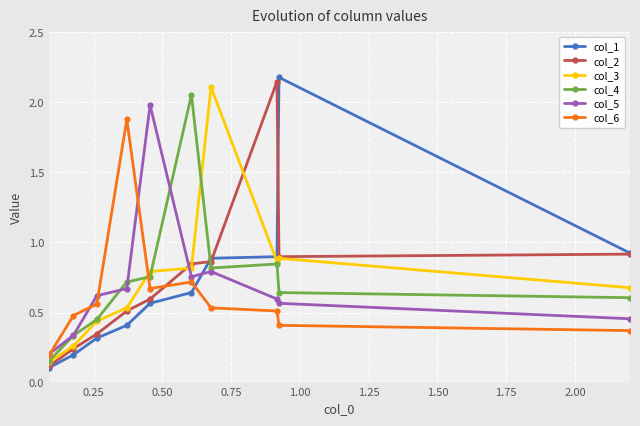

Count the col_5 values in the range 0 to 1.

9